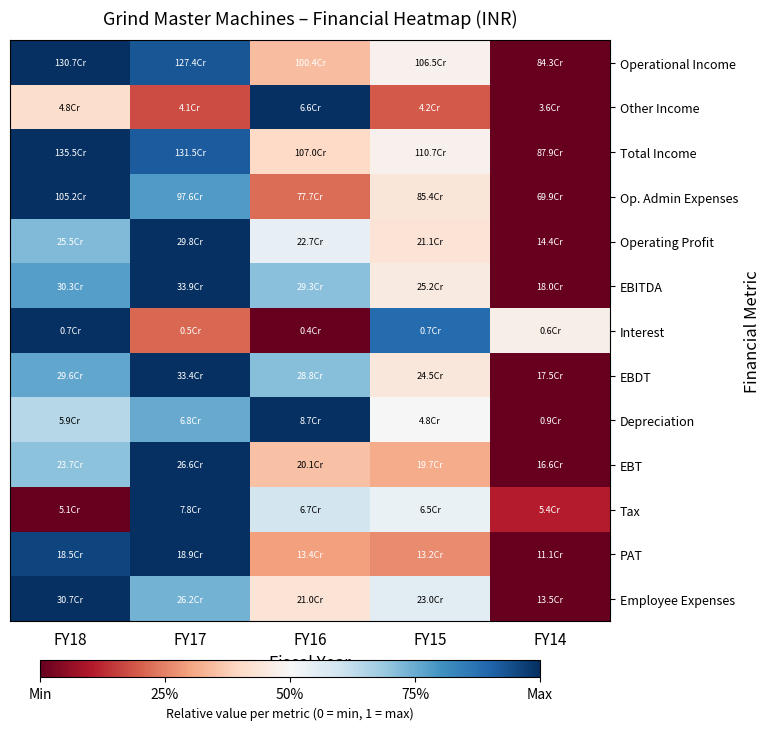

Which has a higher value, FY14 or FY18?

FY18